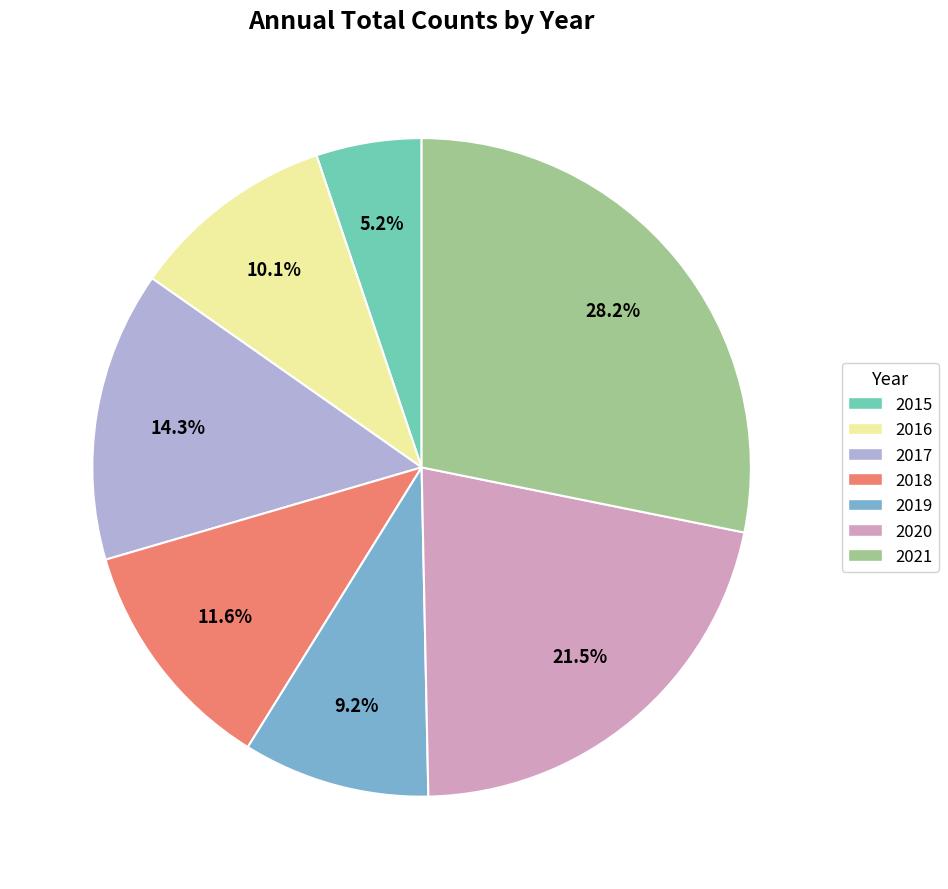

How many slices are in this pie chart?

7